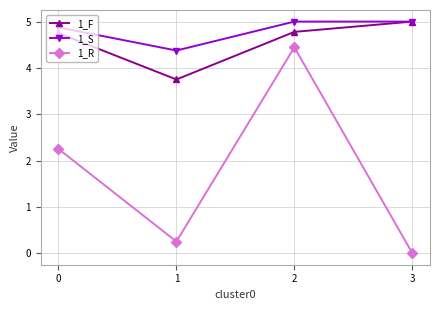

What are all the series names shown in the legend?

1_F, 1_S, 1_R